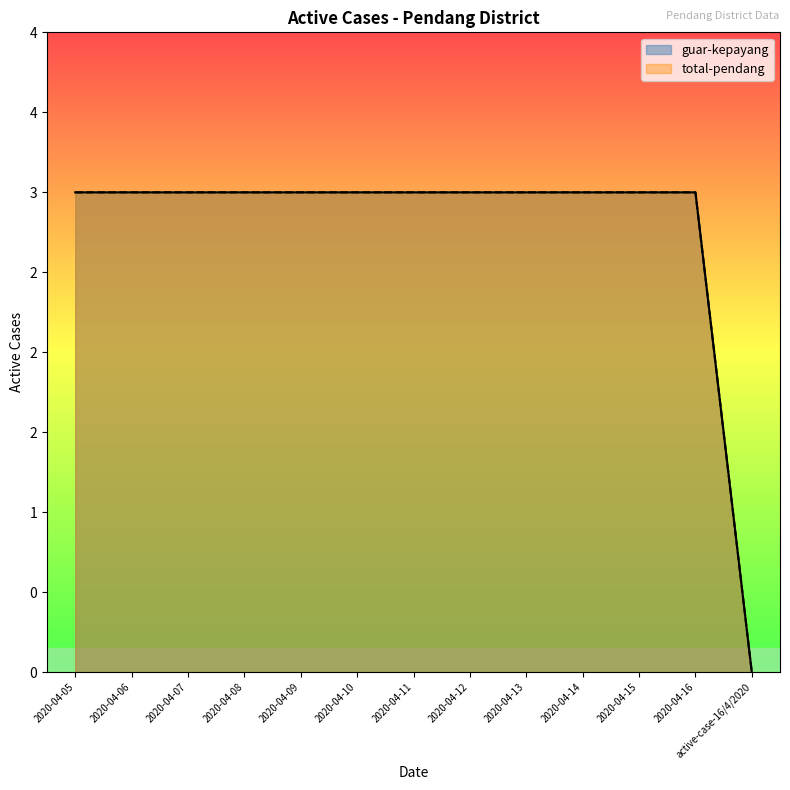

True or false: guar-kepayang and total-pendang cross at least once.

False